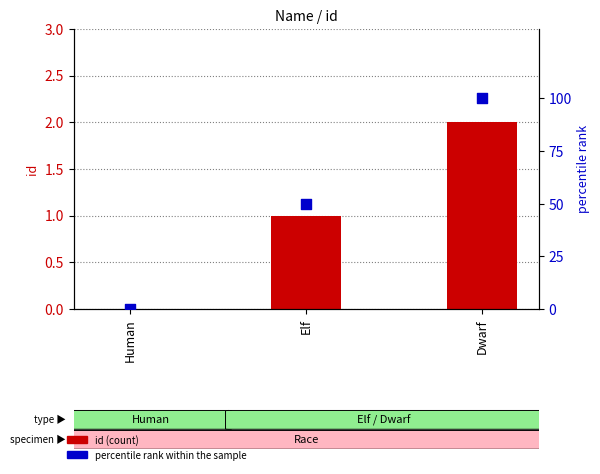

At how many categories does at least one series exceed 12?

2